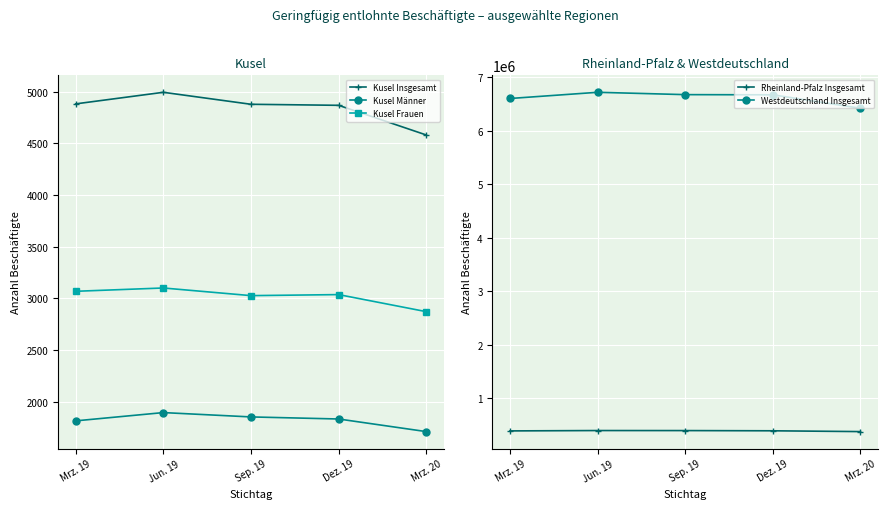

What is the value of the Kusel Insgesamt point at the 2nd from the left?

4994